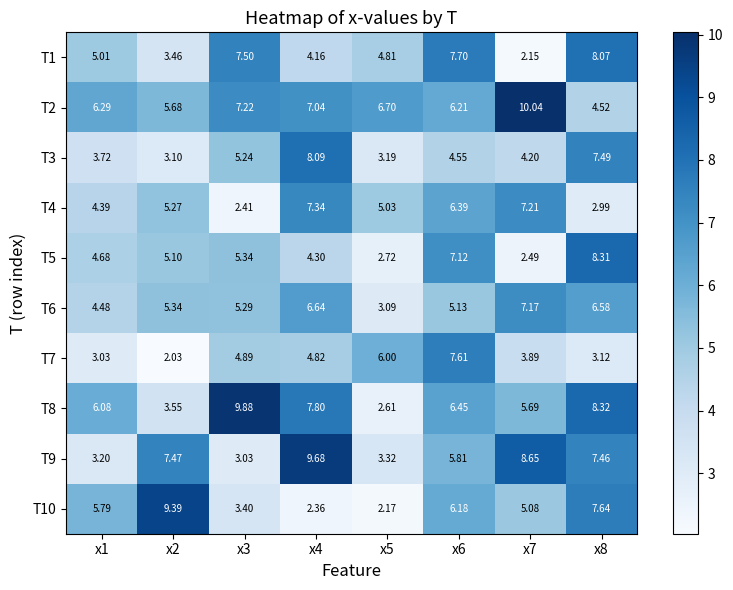

Which series has the widest spread of values?

T8